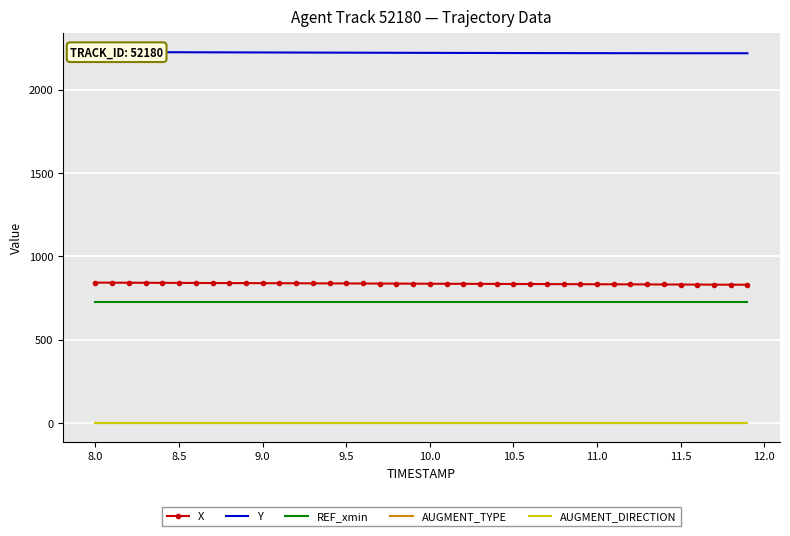

What are all the series names shown in the legend?

X, Y, REF_xmin, AUGMENT_TYPE, AUGMENT_DIRECTION